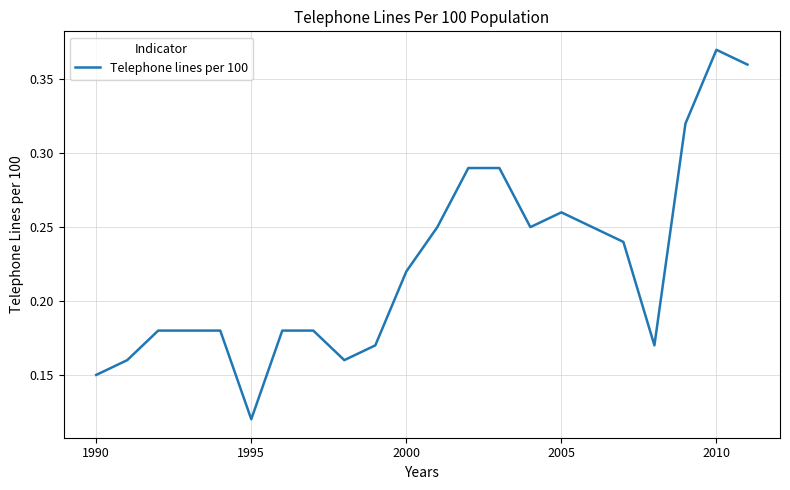

Which category has the highest value across all series?

2010